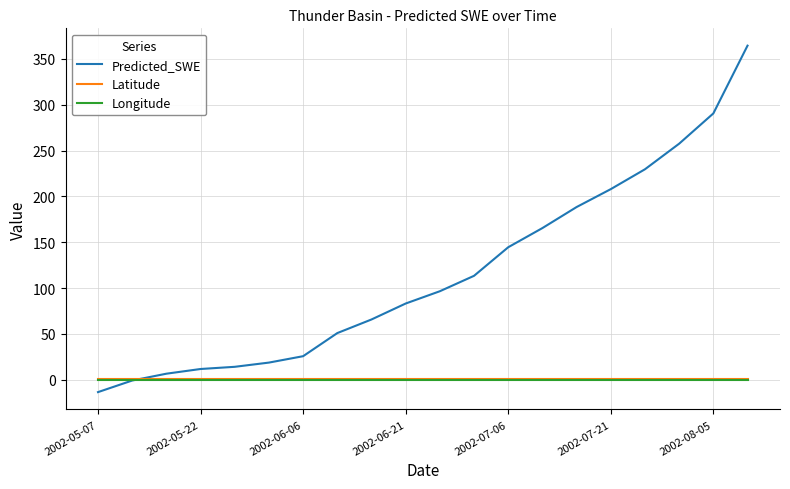

Which series has the largest total across all categories?

Predicted_SWE